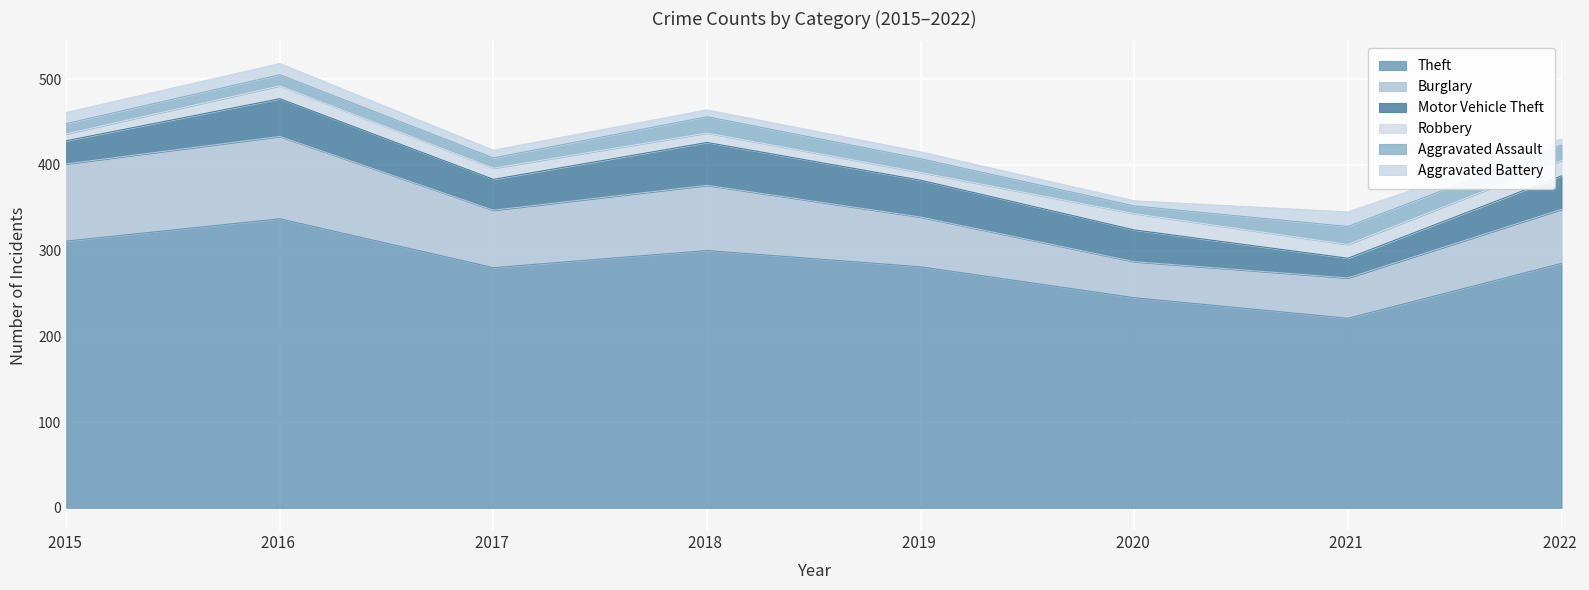

What is the maximum value for Motor Vehicle Theft?

50